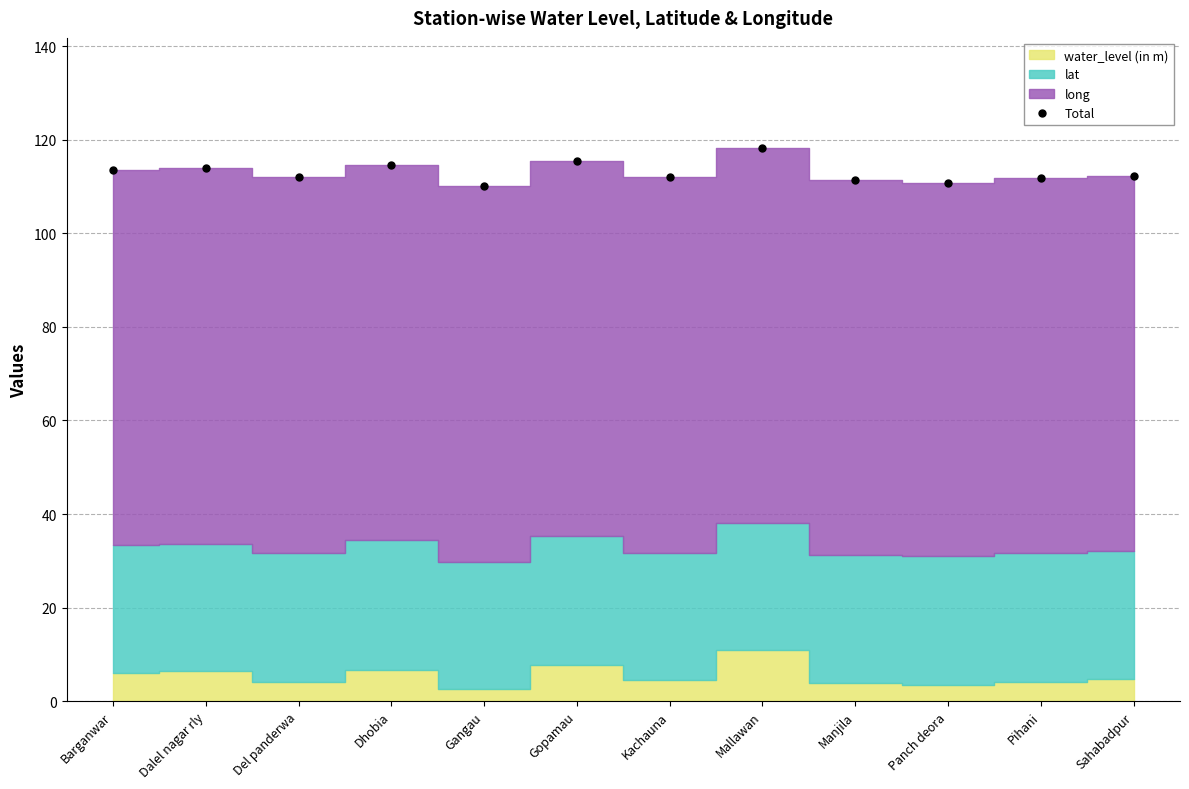

What is the sum of all values?

1356.4